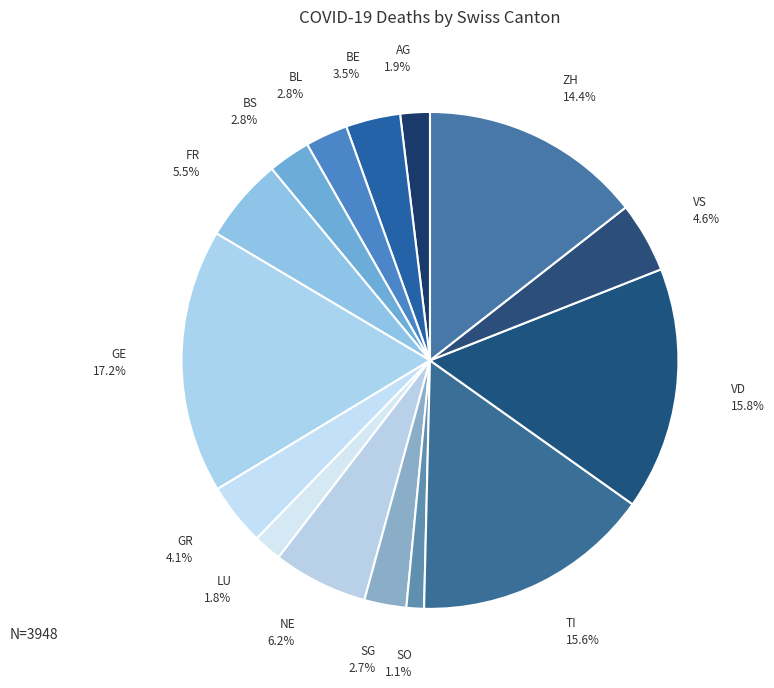

Does any single category account for the majority?

No